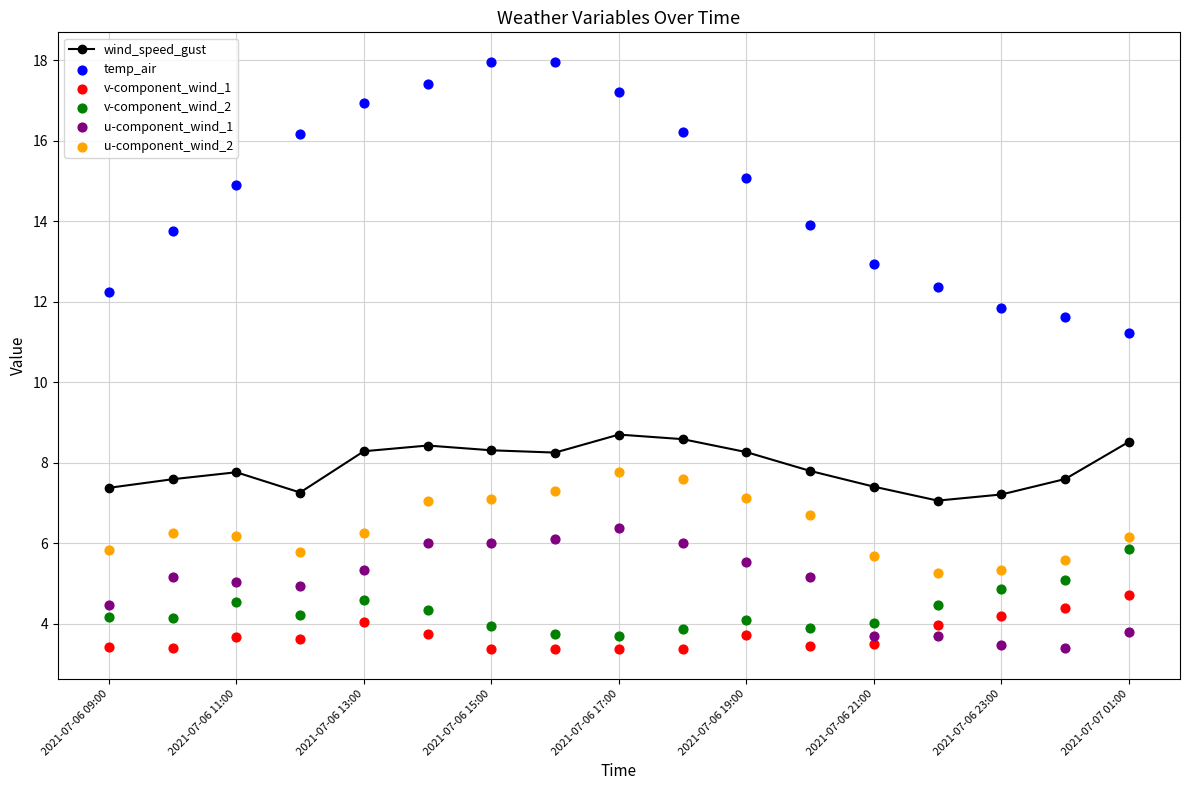

At how many categories does at least one series exceed 6?

17